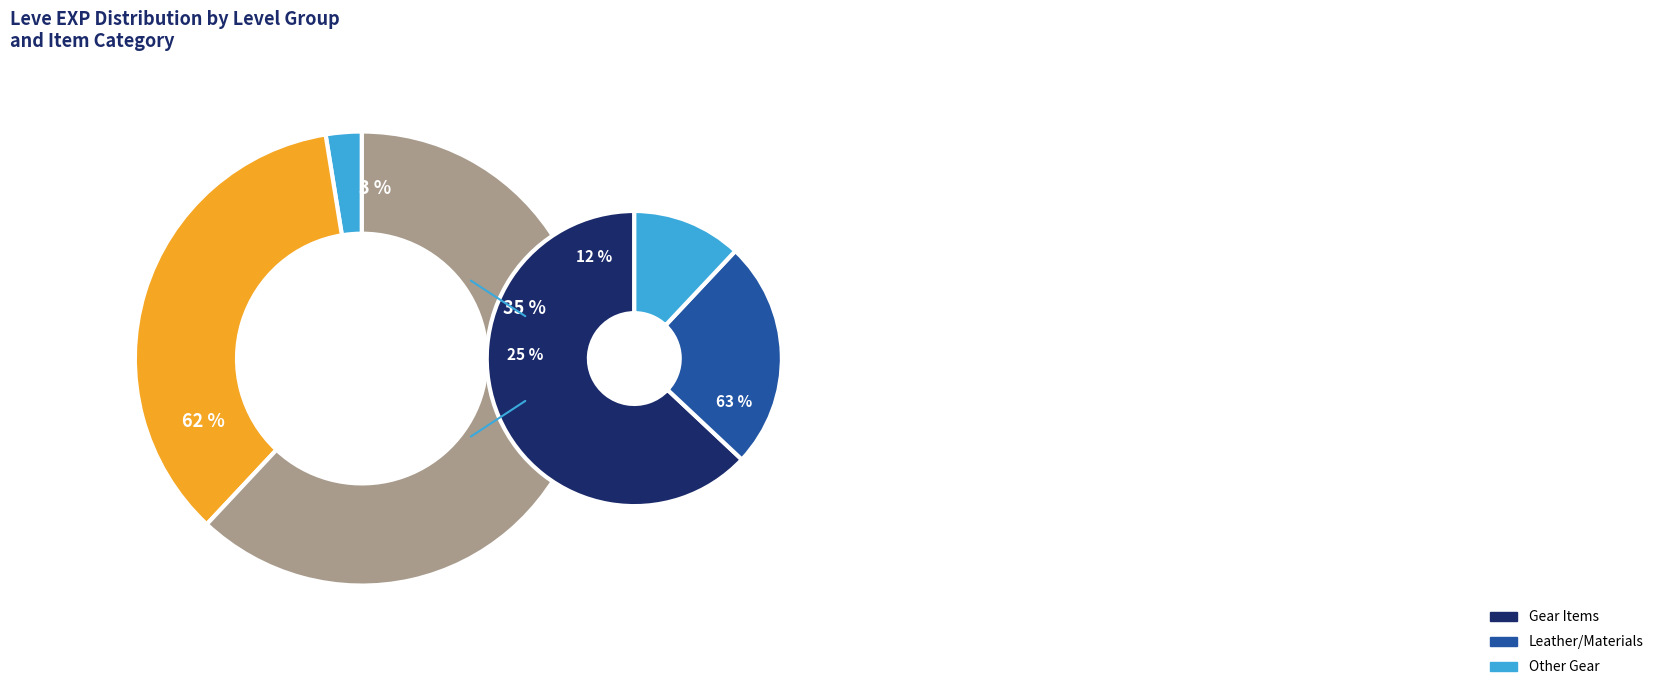

To the nearest percent, what is the difference between the 1 and 5 slice percentages?

3%